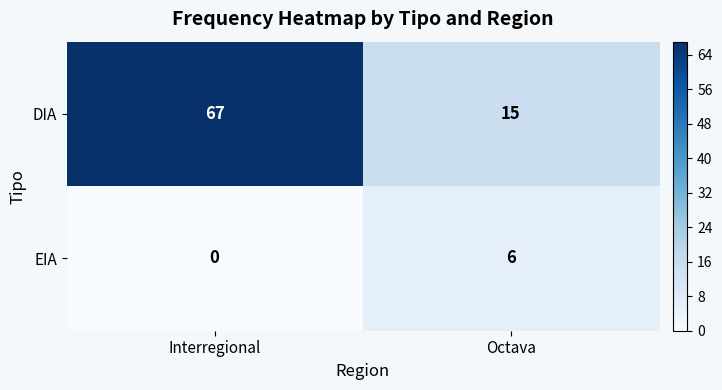

List the labels in order of DIA value, smallest first.

Octava, Interregional